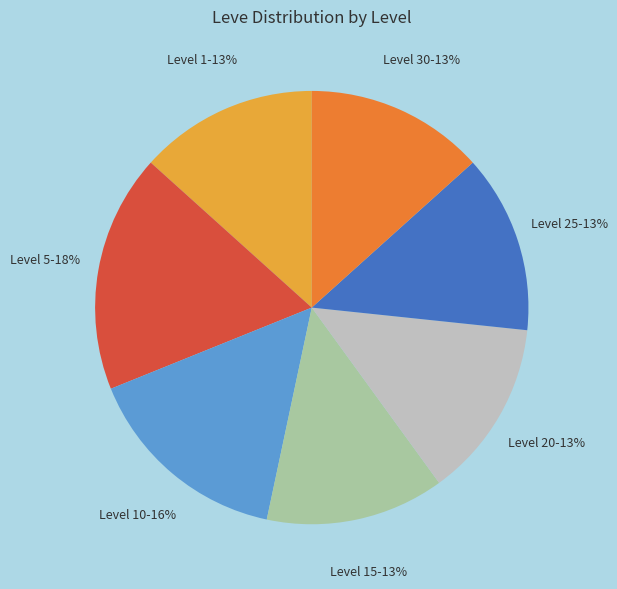

The Level 5 slice represents 18% of the pie. True or false?

True